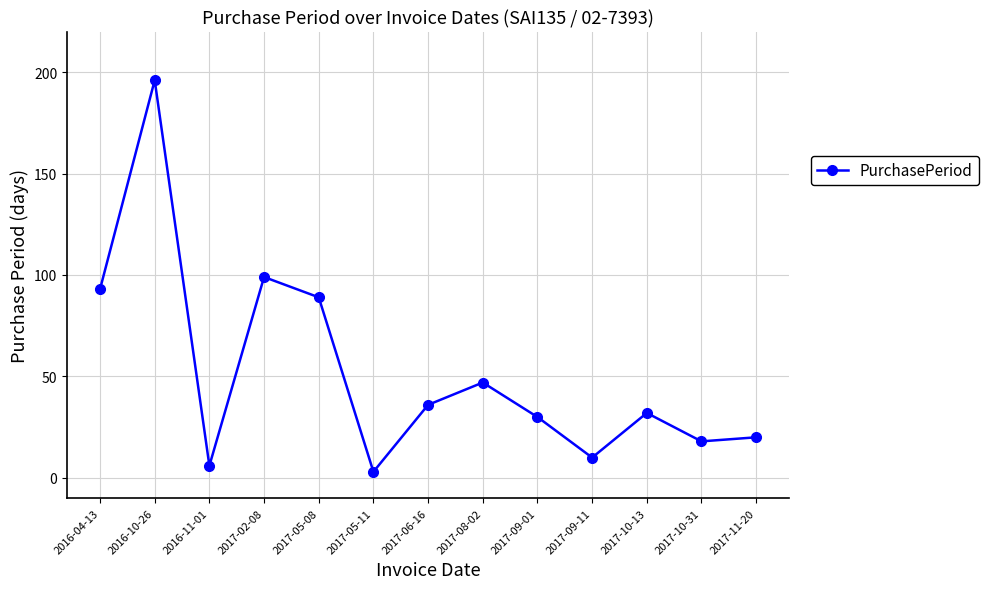

What is the smallest value displayed?

3